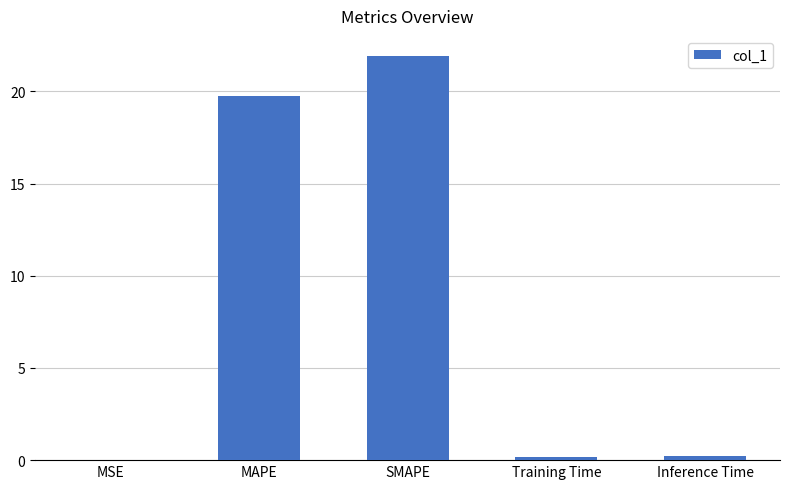

Approximately how many times larger is the value at MAPE compared to SMAPE?

0.9